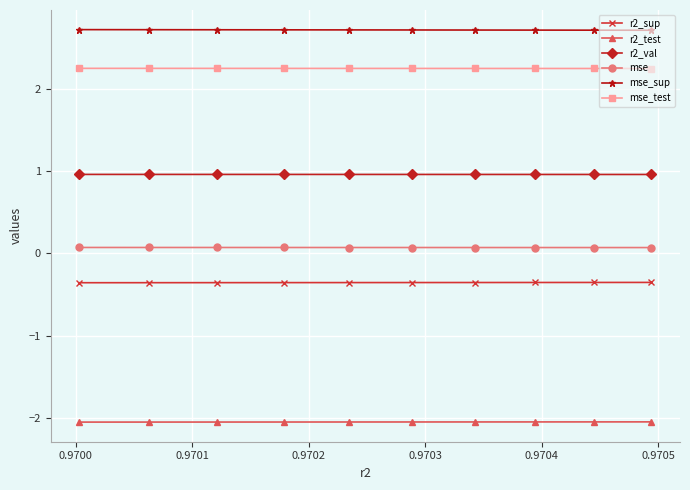

True or false: mse_test and r2_val cross at least once.

False